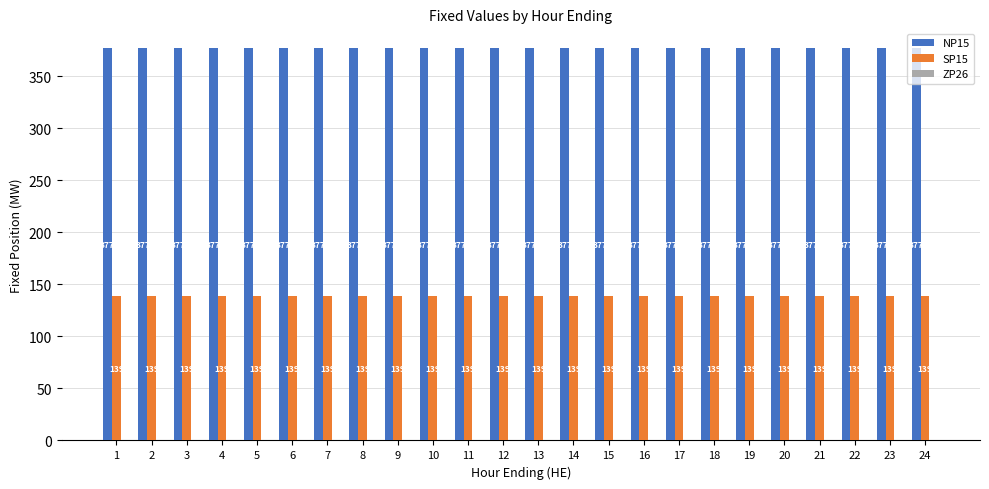

What is the total value across all series at 13?

516